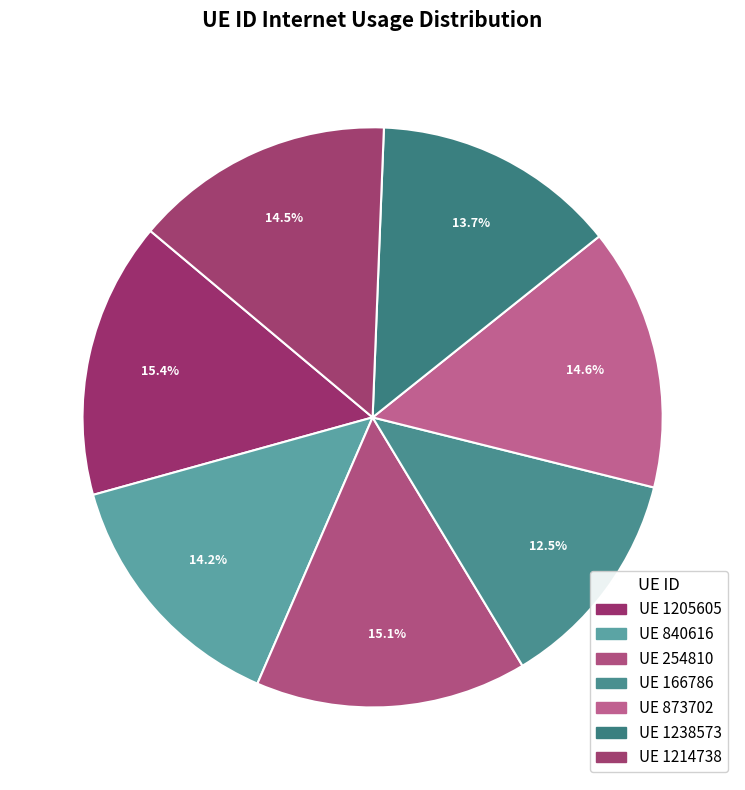

What is the smallest slice in the pie chart?

166786